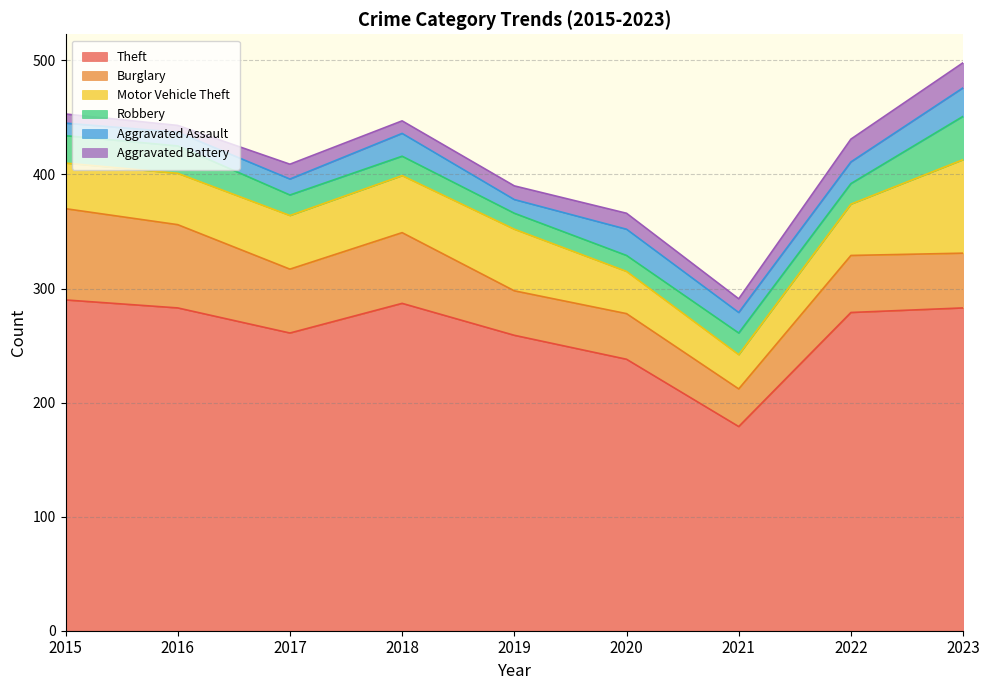

What is the total value across all series at 2023?

498